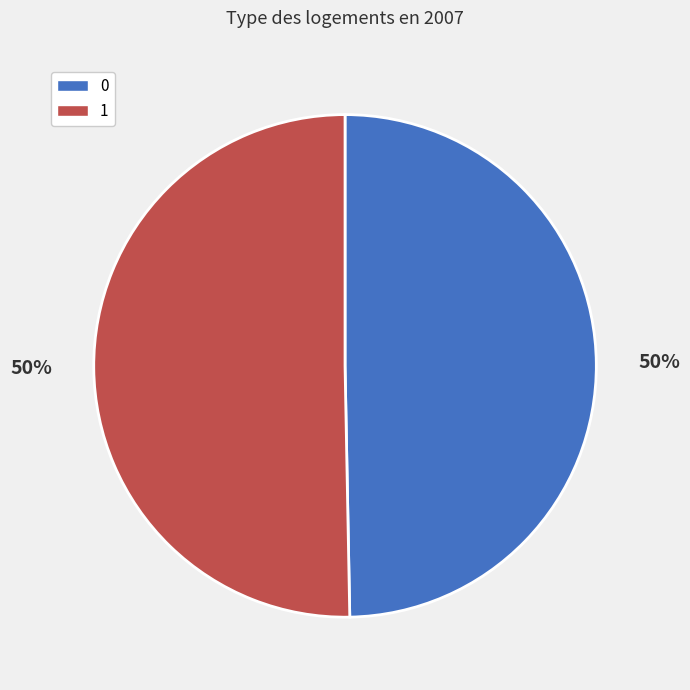

Is it true that 0 is 50% of the pie?

True